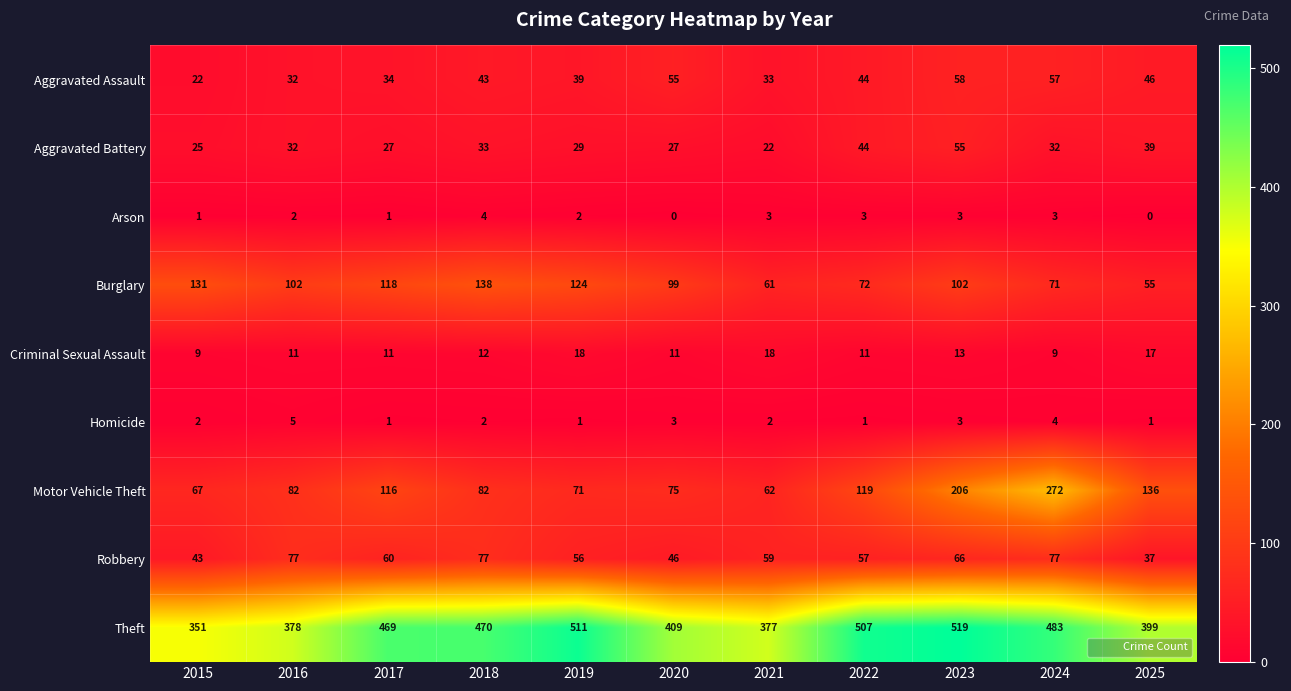

What is the approximate value of Burglary at 2025, to the nearest 10?

60